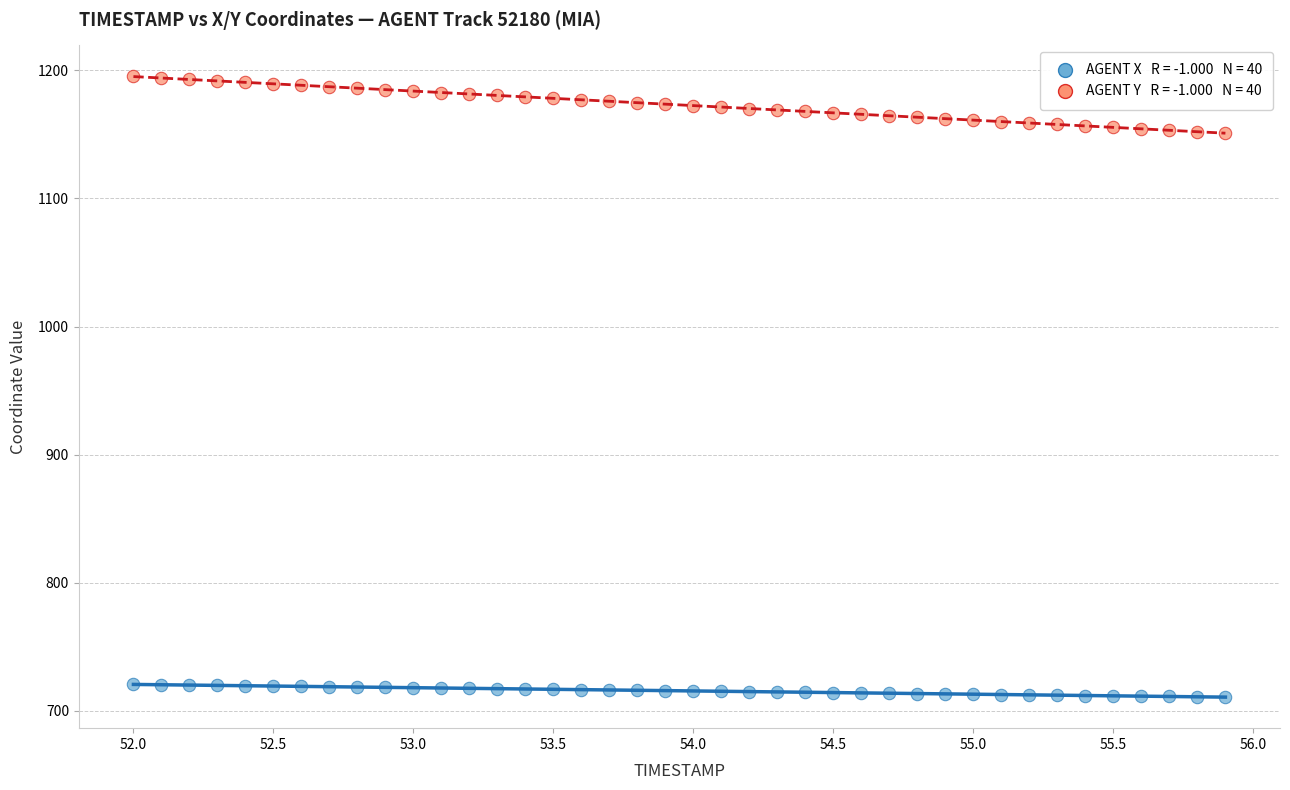

Across all data points, what is the range of Y values (max minus min)?

484.3